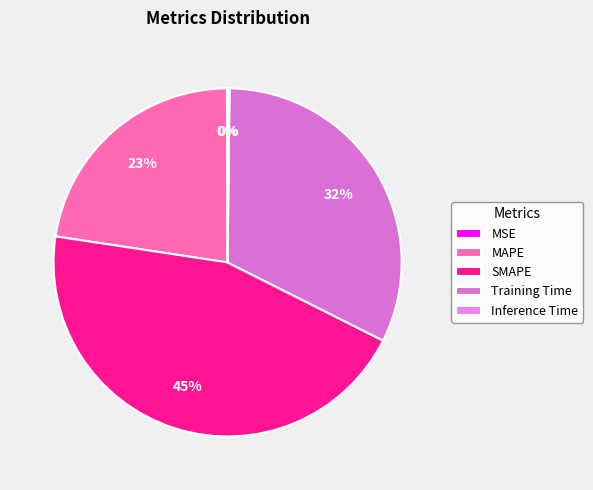

How many segments does this pie chart have?

5